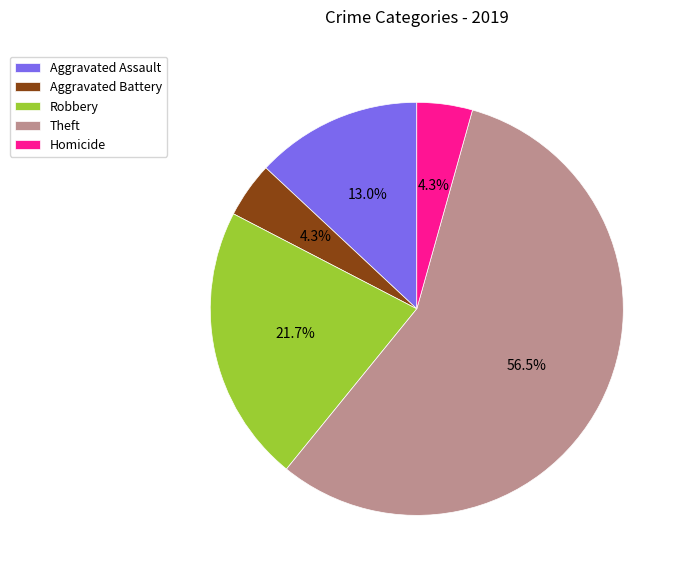

Is it true that Homicide is 14% of the pie?

False